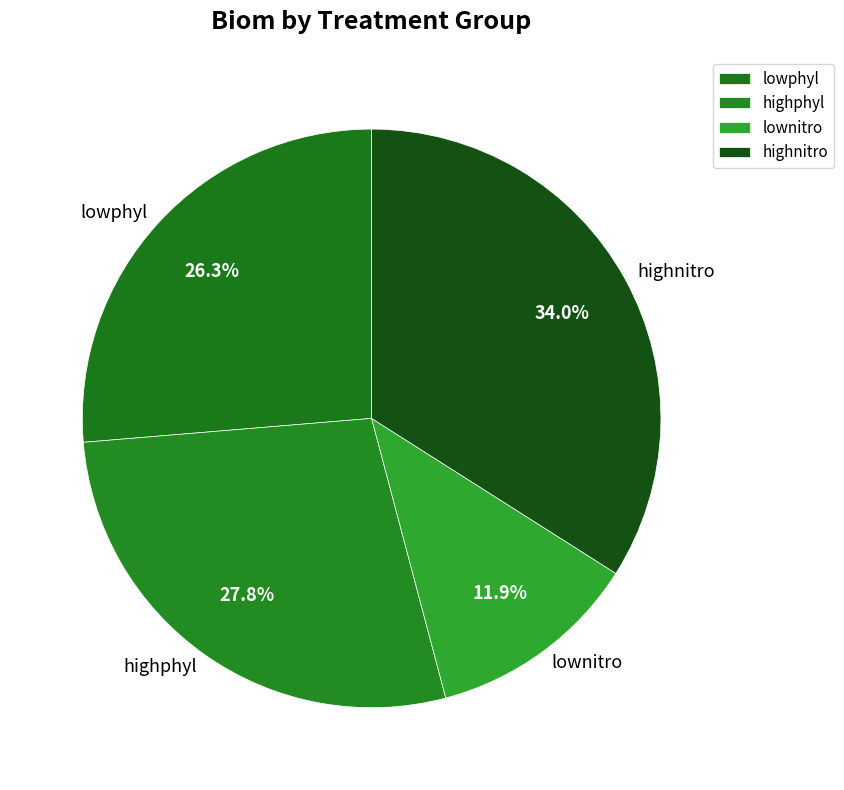

Count the number of slices in the pie.

4